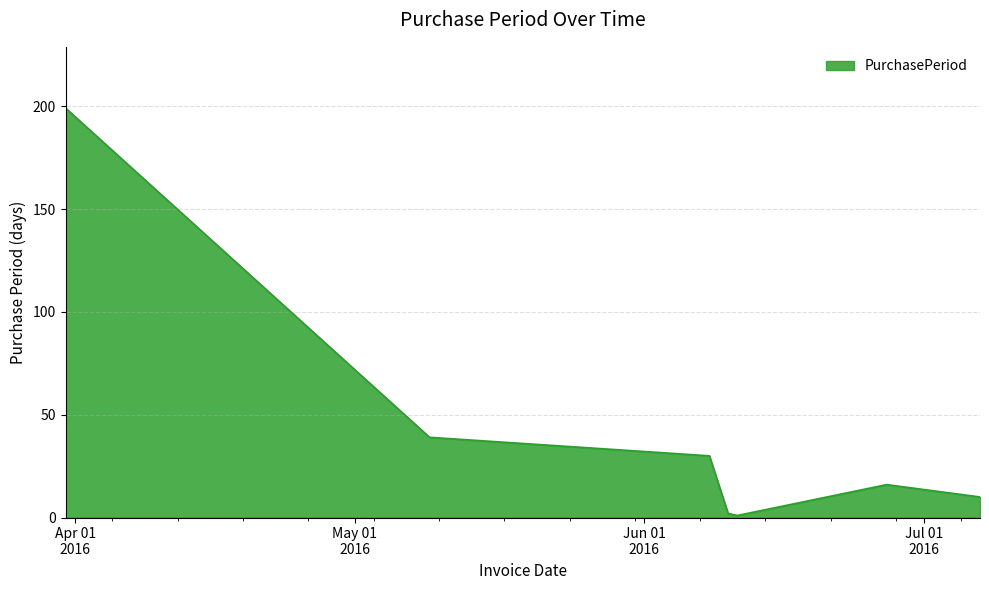

What is the maximum value shown in the chart?

199